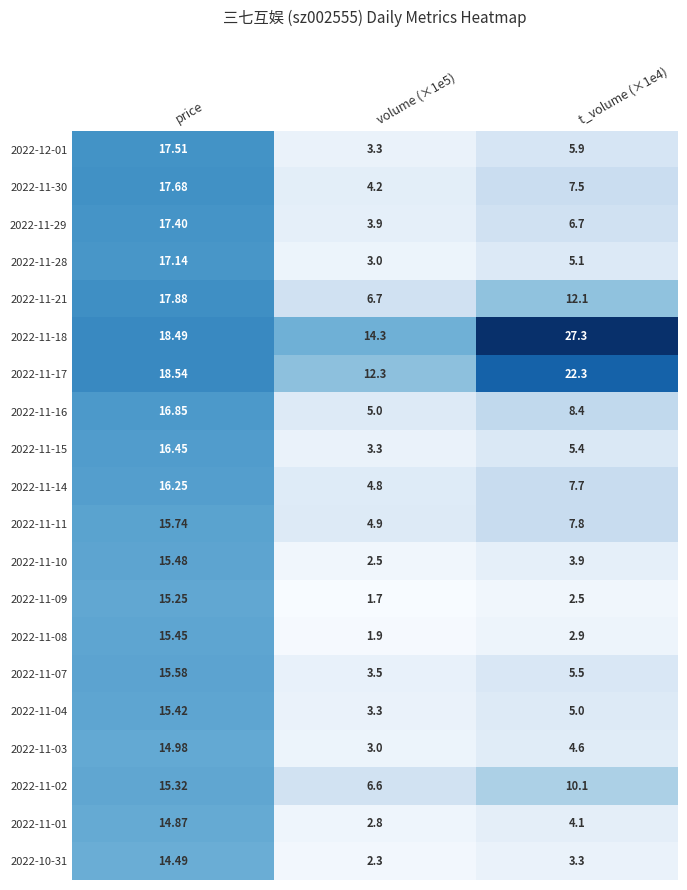

Which series has the largest range (max minus min)?

2022-12-01